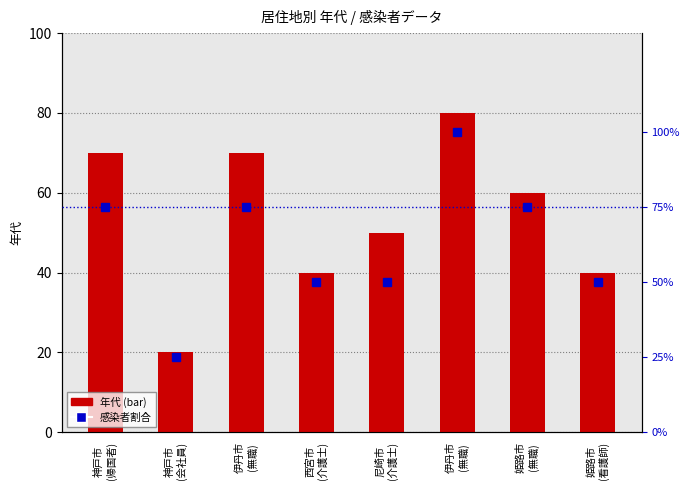

Rank the series at 尼崎市
(介護士) from lowest to highest value.

年代, 感染者割合